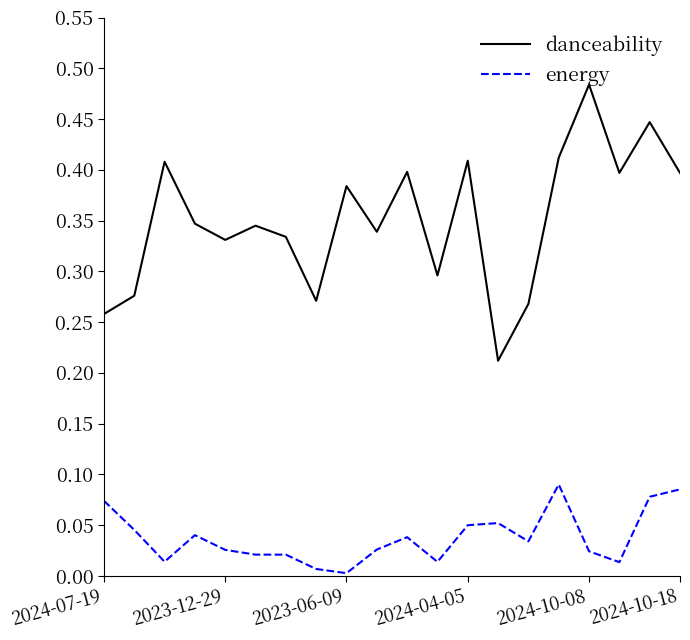

True or false: danceability and energy intersect in this chart.

False